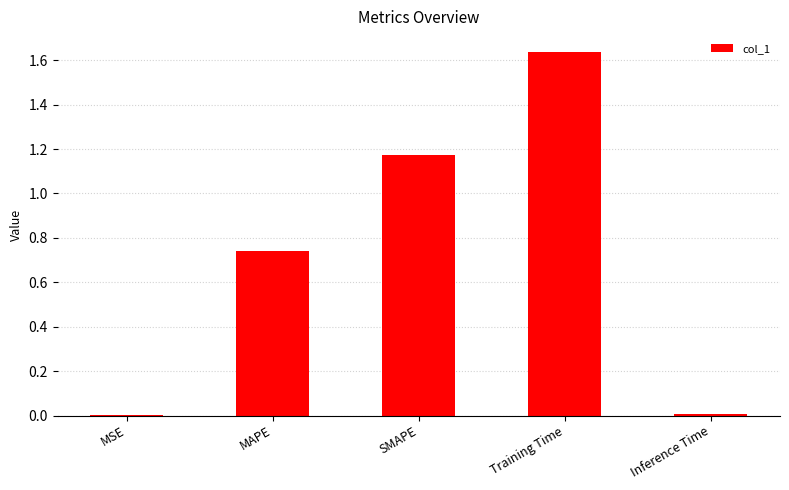

True or false: the data shows 0.2 at MAPE.

False